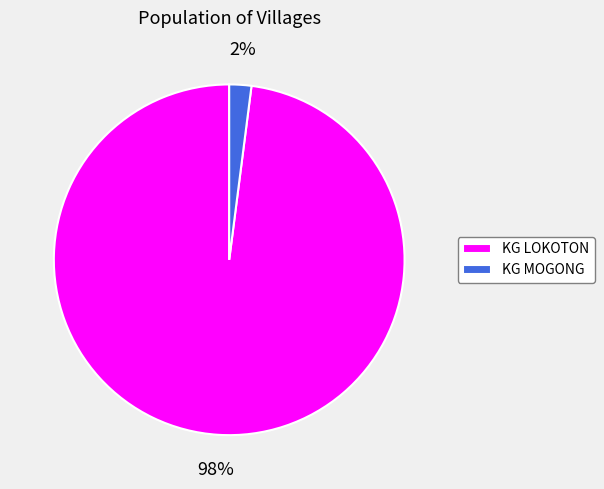

Is the sum of KG LOKOTON and KG MOGONG greater than half?

Yes